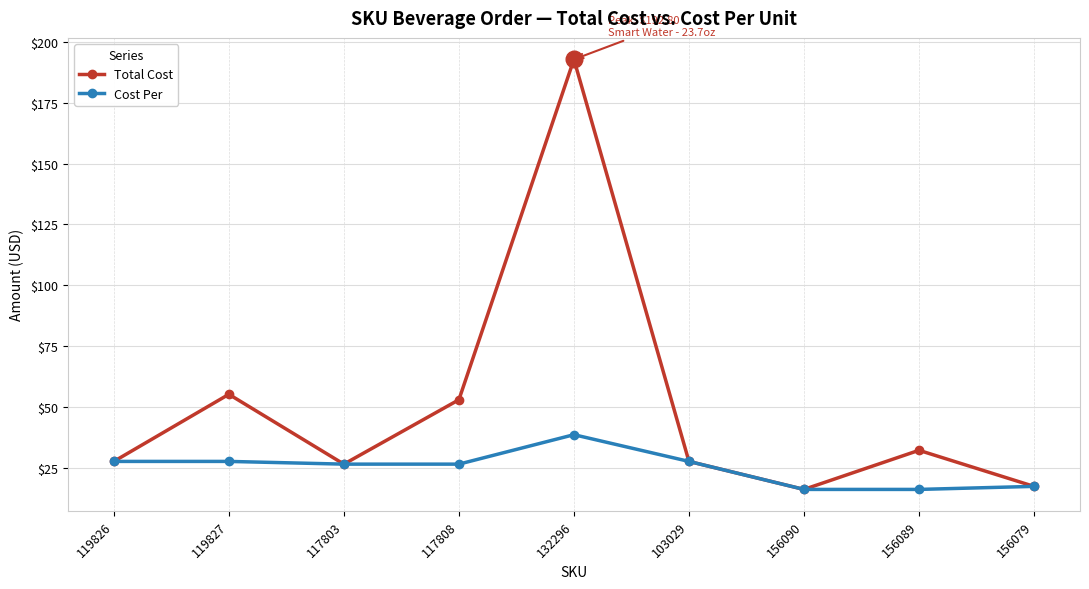

What is the difference between the highest and lowest values at 132296?

154.2